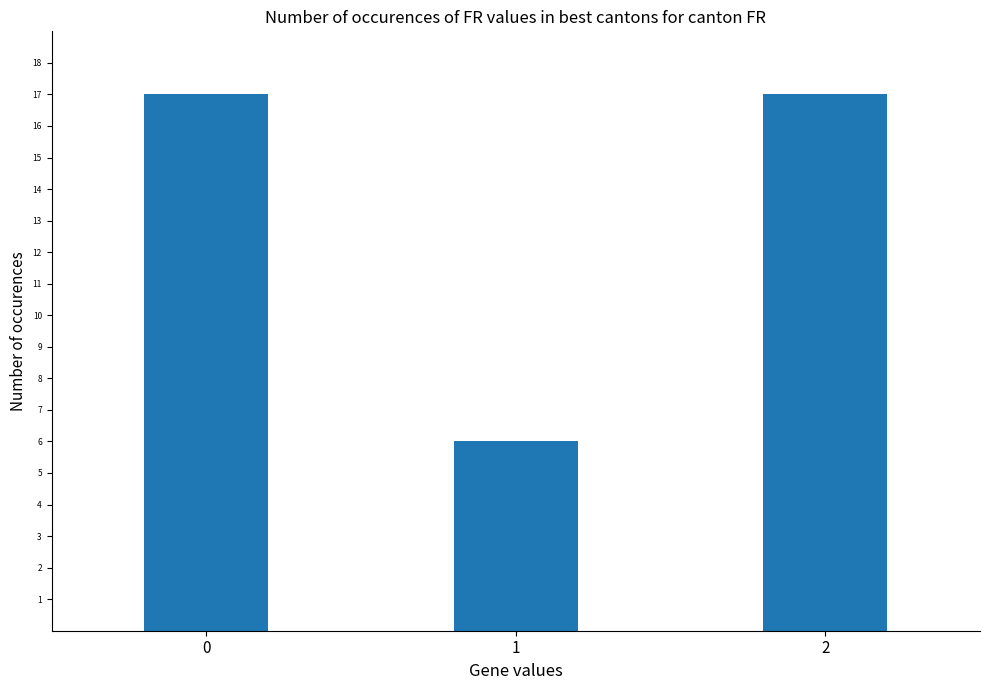

What is the approximate value at 0, to the nearest 5?

15